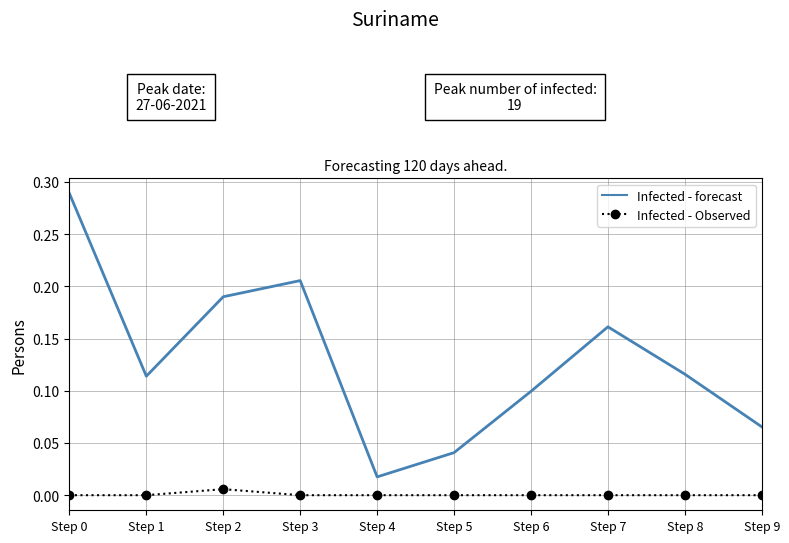

List the series in order of their peak value, highest first.

Infected - forecast, Infected - Observed